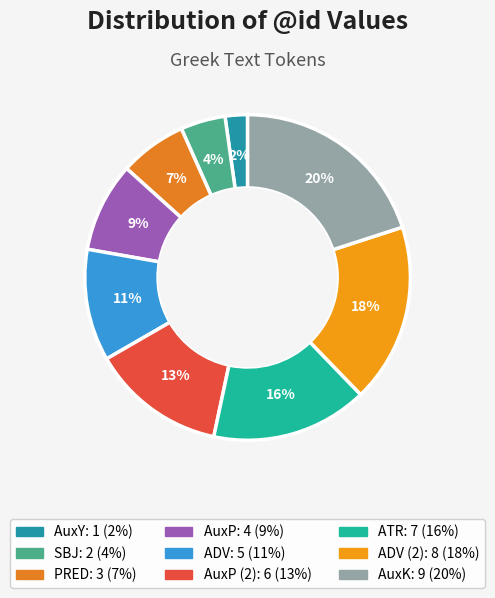

To the nearest percent, what is the difference between the largest and smallest slice percentages?

18%